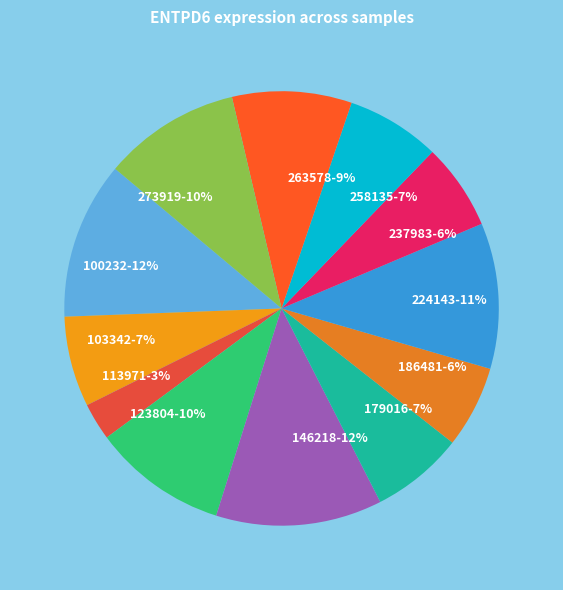

How many segments does this pie chart have?

12